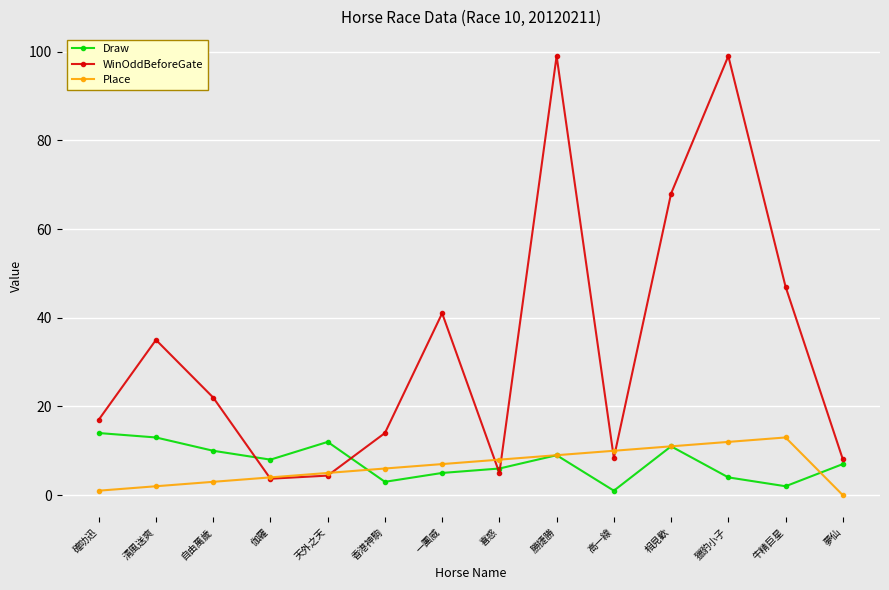

Which series changed the most between 勝捷勝 and 夢仙?

WinOddBeforeGate